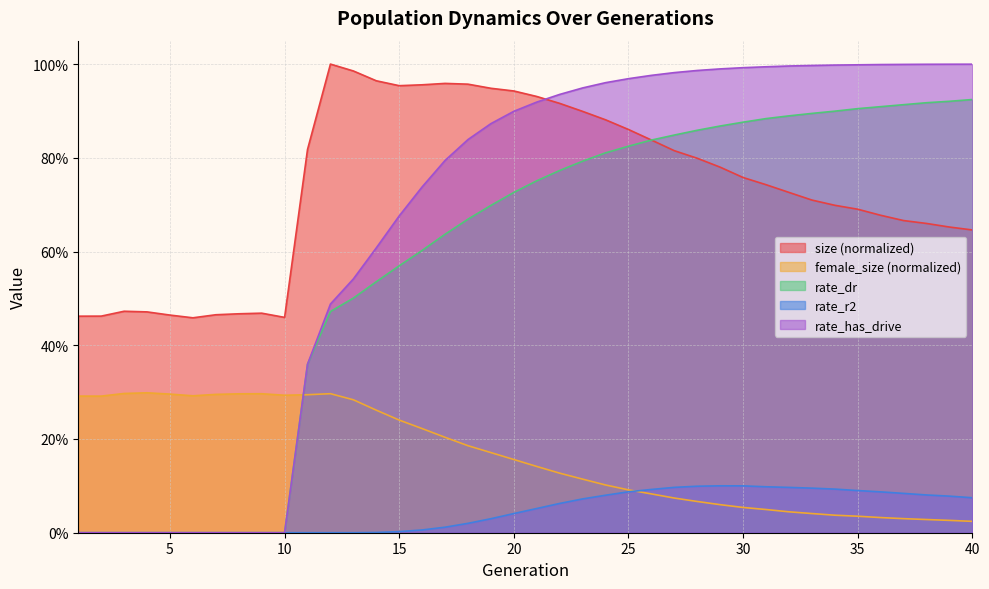

True or false: rate_r2 has more than 2 interior local peaks.

False